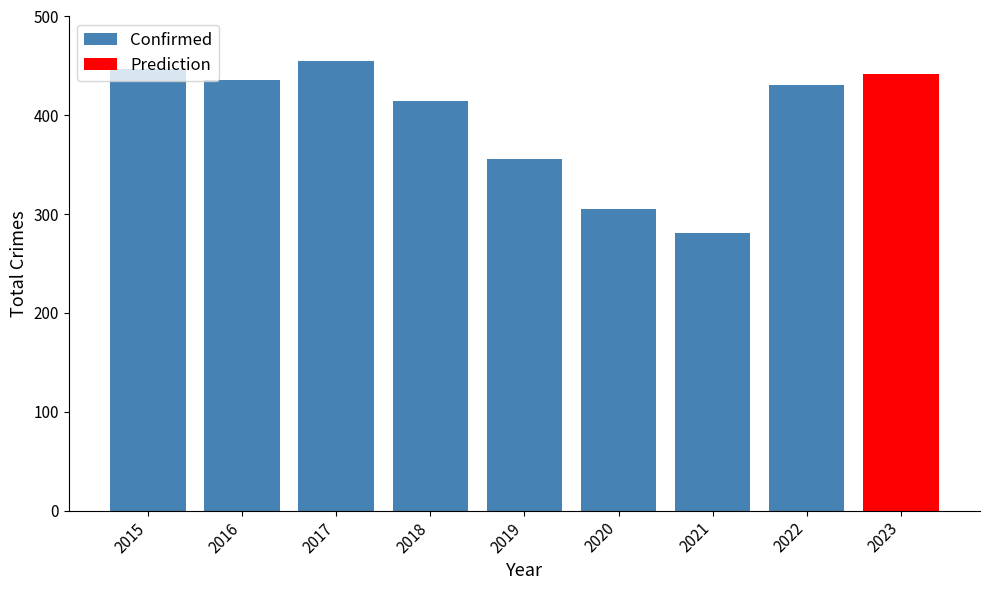

What is the average value of the Confirmed series?

391